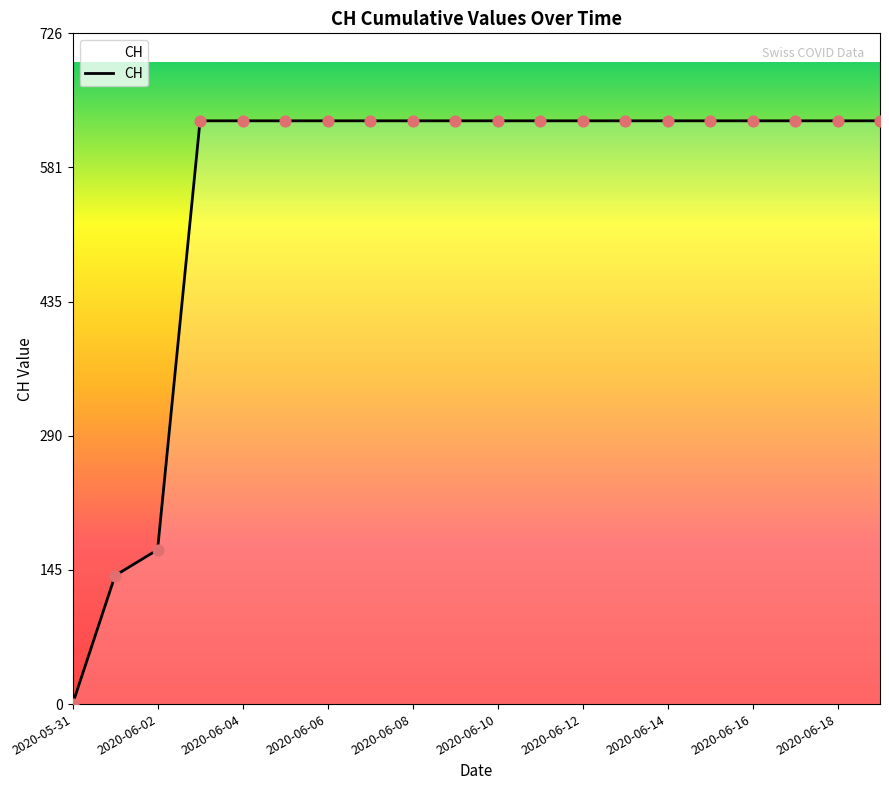

What is the difference between the maximum and minimum values?

631